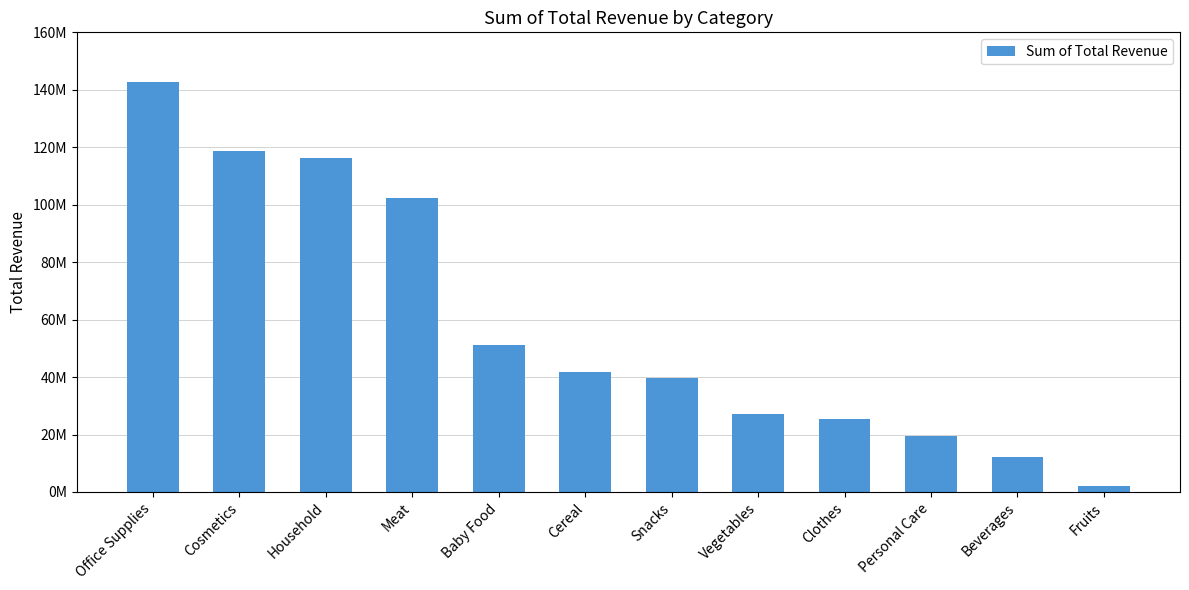

Are the bars horizontal?

No